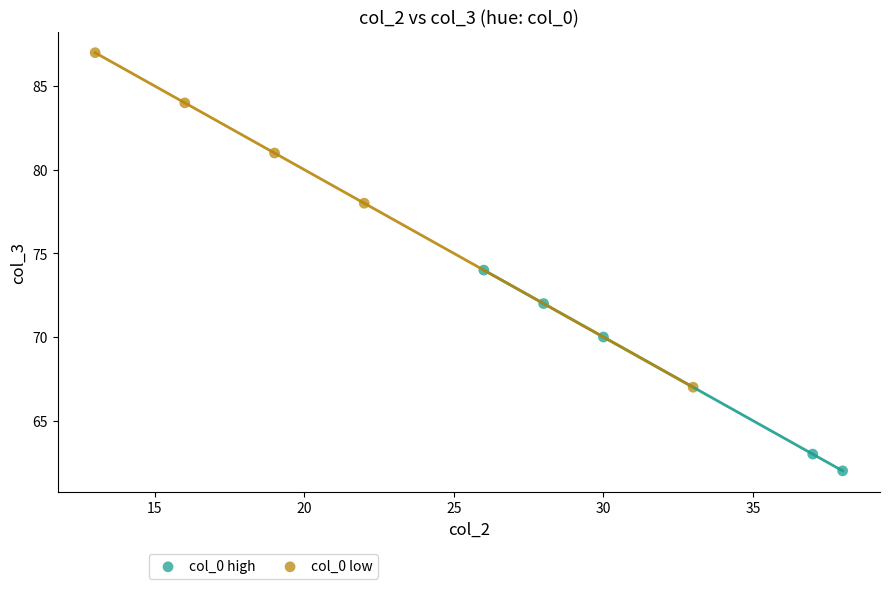

Which series contains the highest Y value?

col_0 low